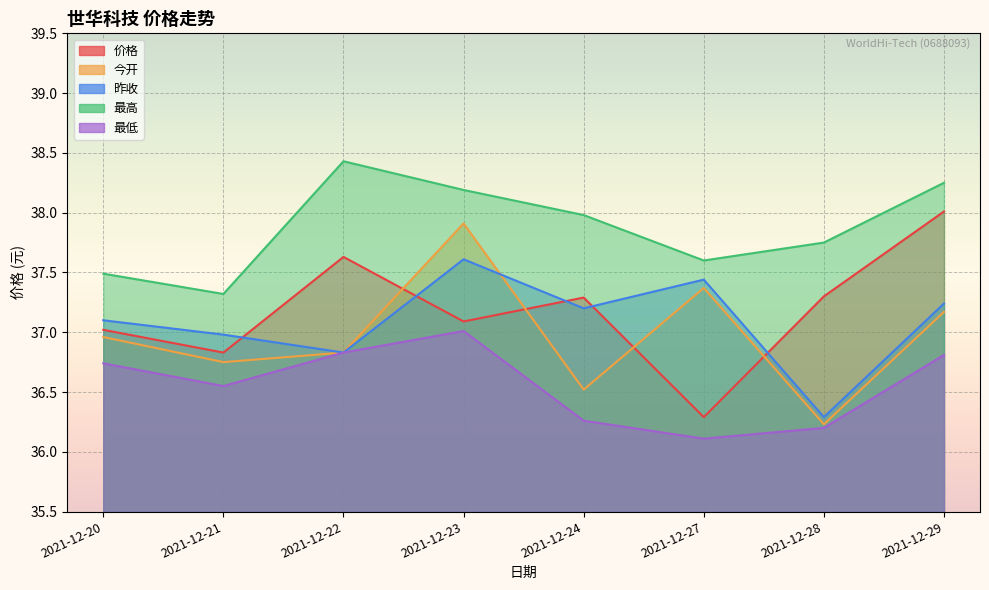

Which series has the widest spread of values?

价格